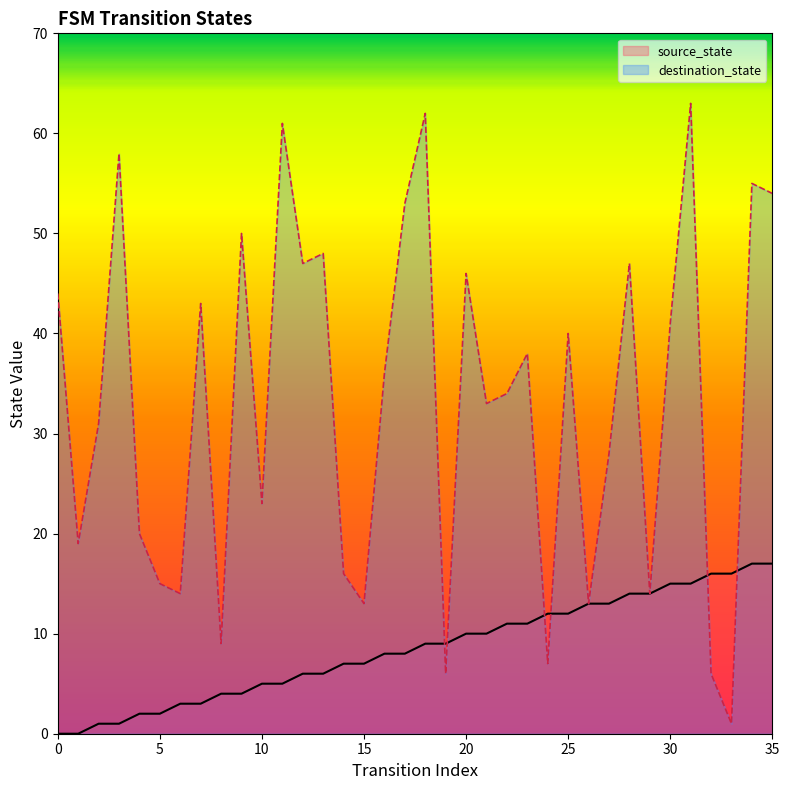

Which series has the largest total across all categories?

destination_state